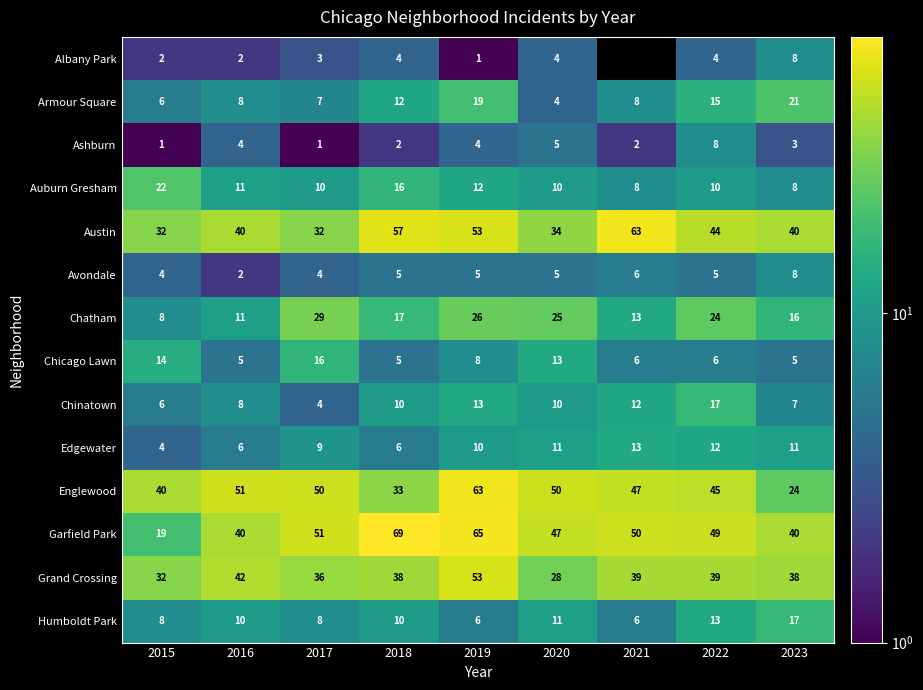

Is it true that Edgewater equals 19 at 2023?

False